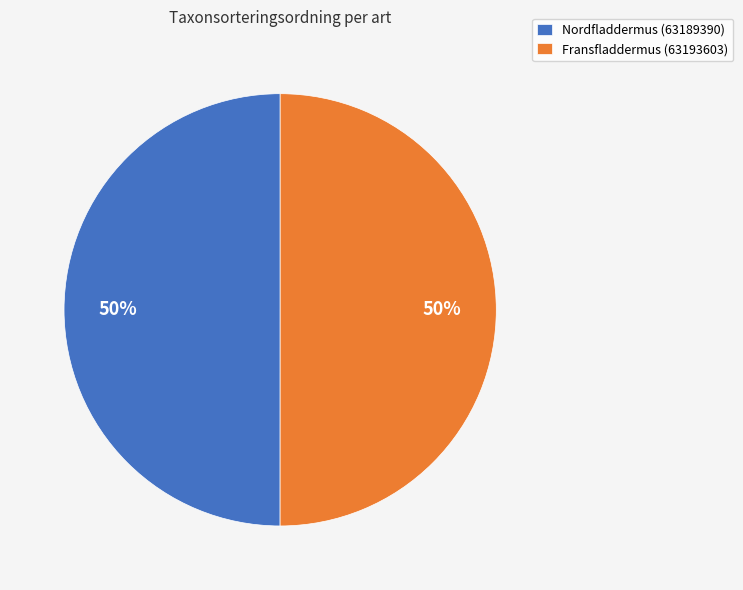

How many slices are in this pie chart?

2